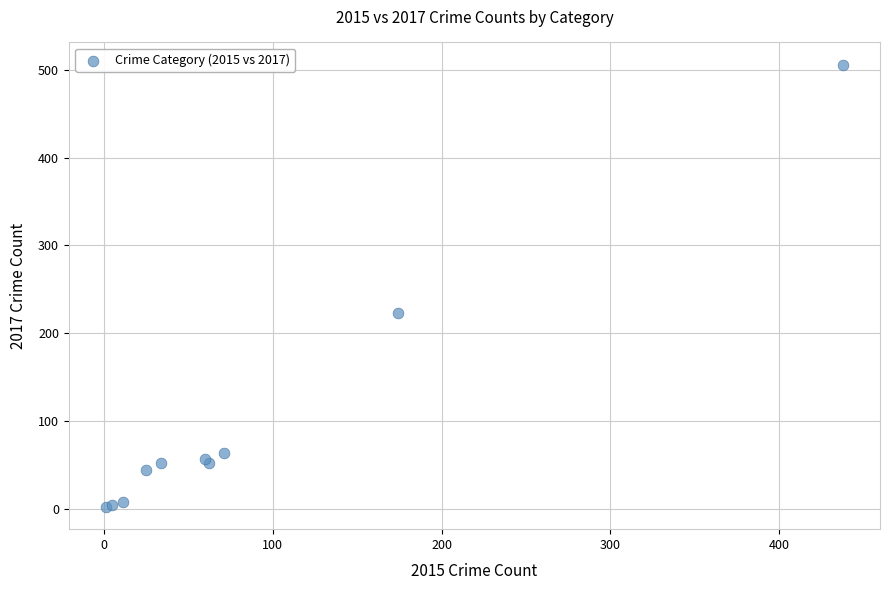

What Y value in the scatter plot is closest to 254?

223